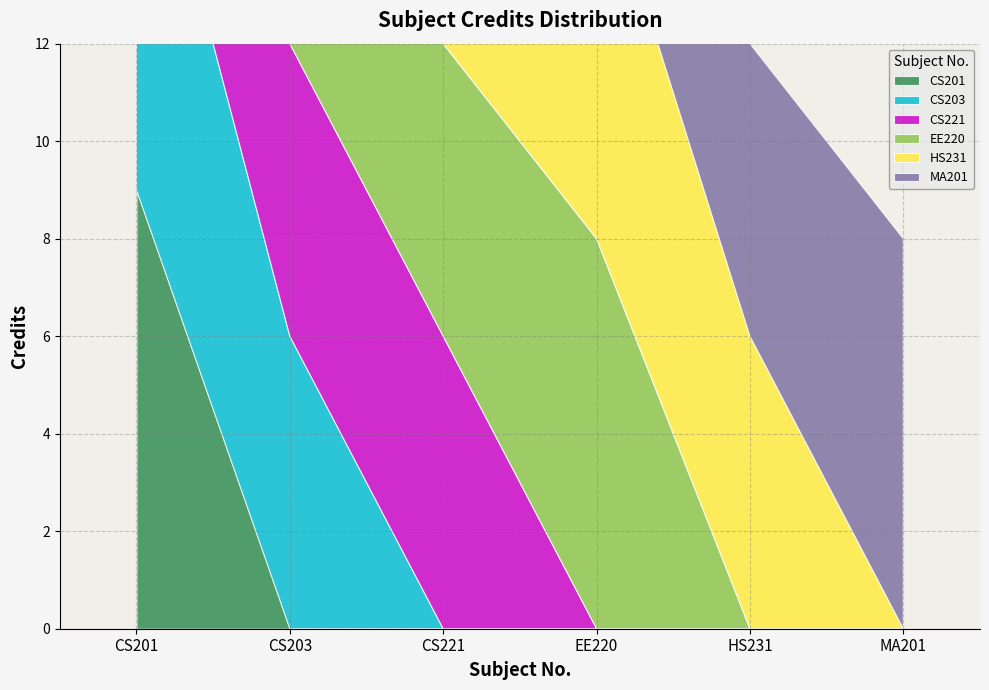

At which label is the value closest to 7?

CS203